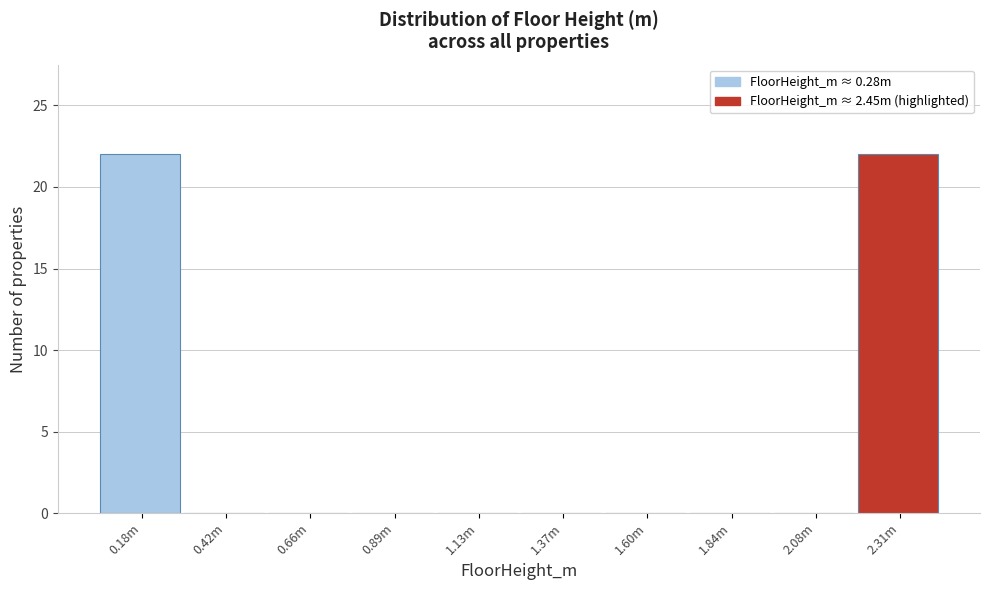

Reading left to right, extract all data points from this chart.

0.18m=22	0.42m=0	0.66m=0	0.89m=0	1.13m=0	1.37m=0	1.60m=0	1.84m=0	2.08m=0	2.31m=22